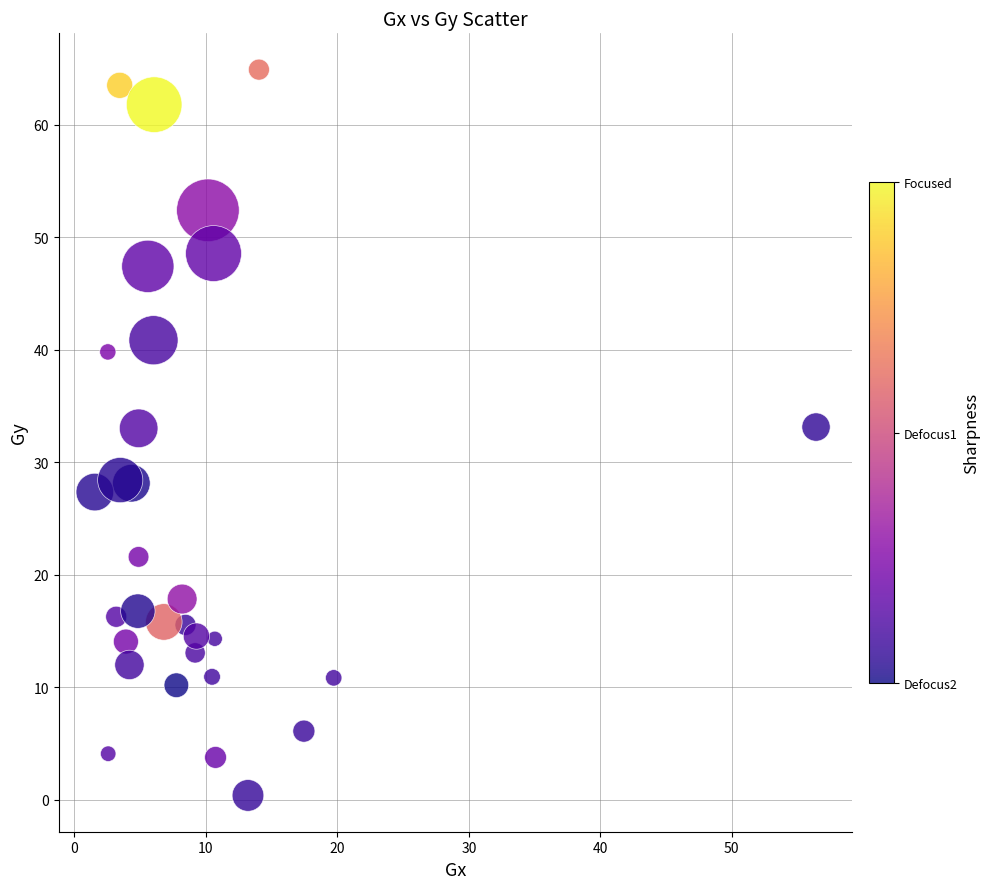

What is the range of Y values (max minus min)?

64.5